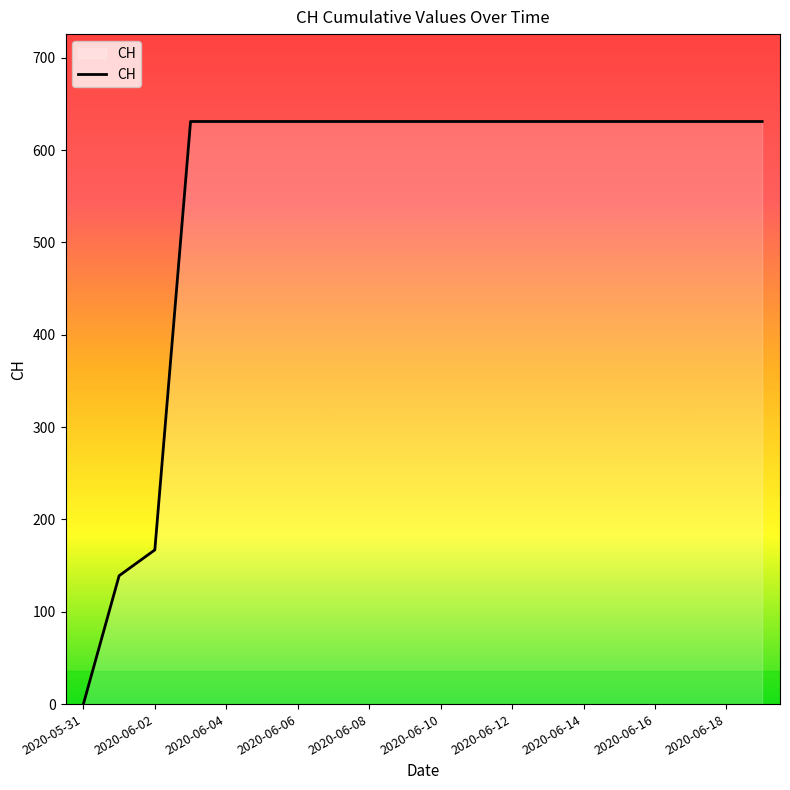

What is the maximum value shown in the chart?

631